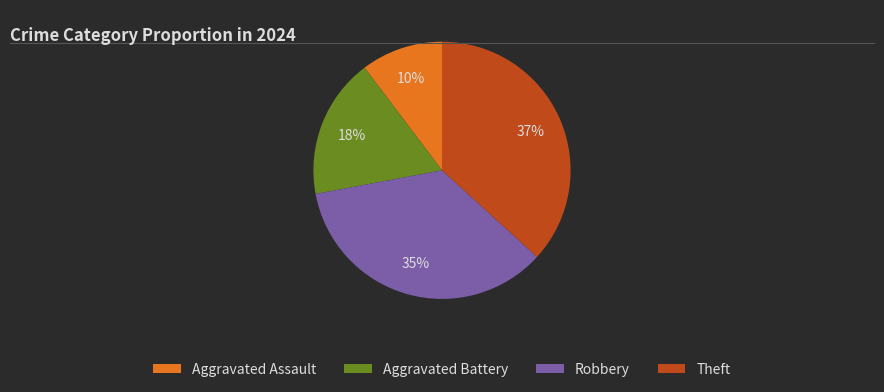

Between Aggravated Battery and Theft, which is larger?

Theft